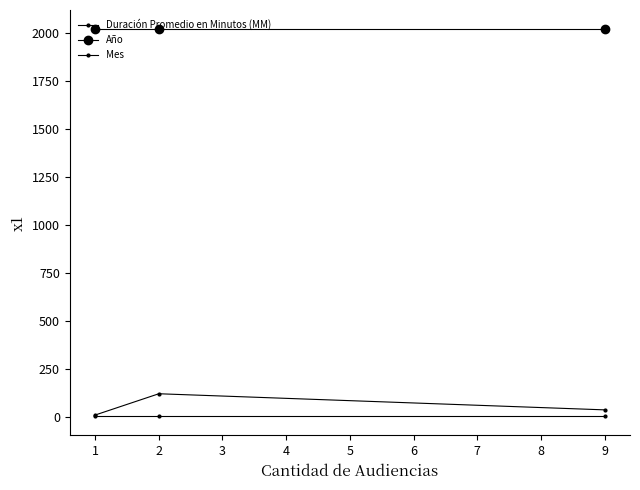

List the labels in order of Mes value, smallest first.

9, 2, 1